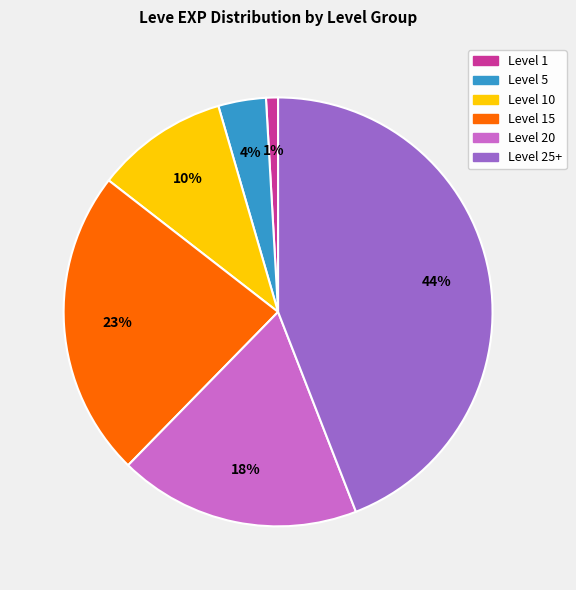

To the nearest percent, what is the difference between the largest and smallest slice percentages?

43%